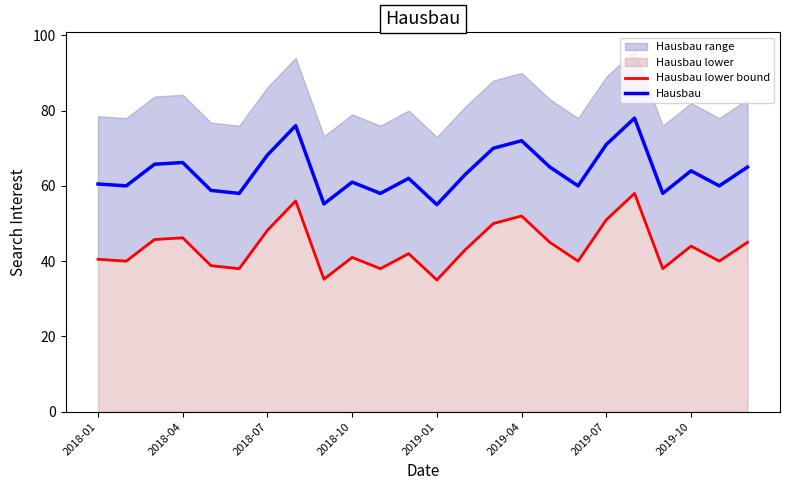

The Hausbau series shows 44.4 at 2019-10. True or false?

False